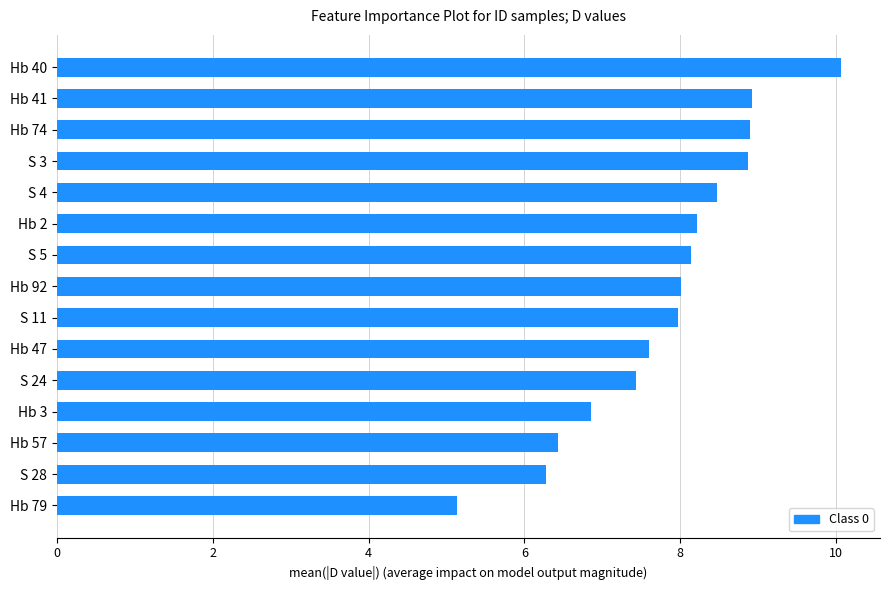

What is the difference between the maximum and minimum values?

4.9